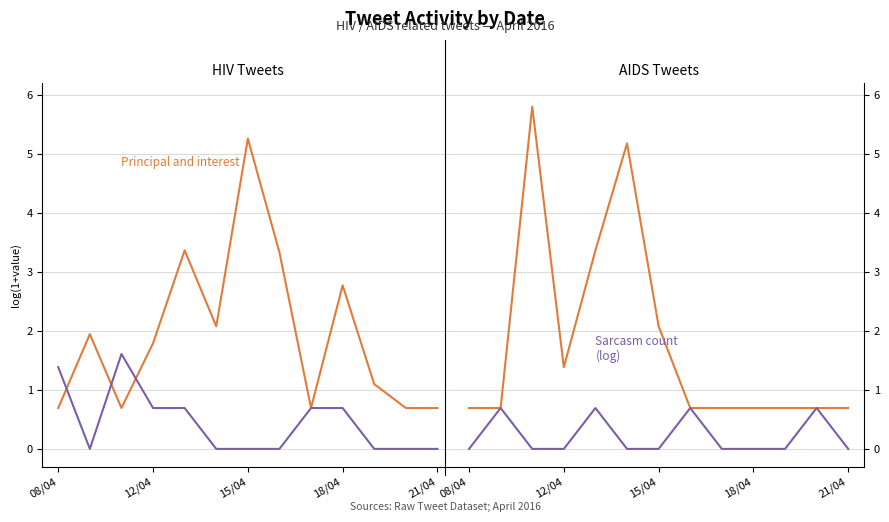

What is the difference between the second highest and minimum values in the Principal and interest series?

4.5